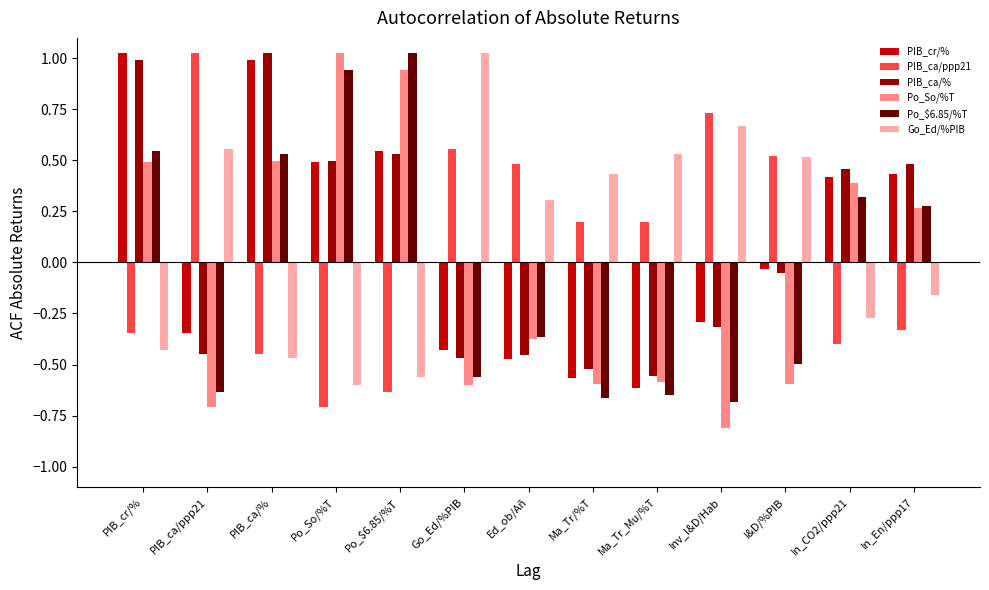

What are all the series names shown in the legend?

PIB_cr/%, PIB_ca/ppp21, PIB_ca/%, Po_So/%T, Po_$6.85/%T, Go_Ed/%PIB